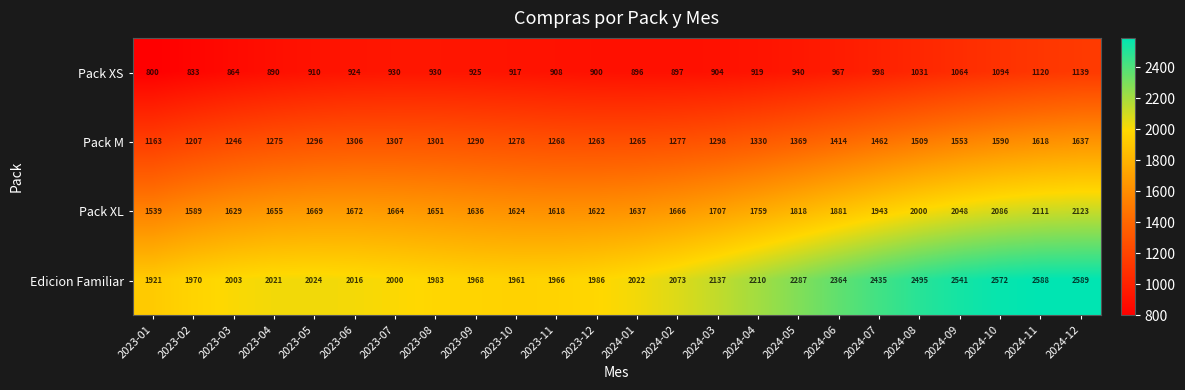

List the series in order of their peak value, lowest first.

Pack XS, Pack M, Pack XL, Edicion Familiar